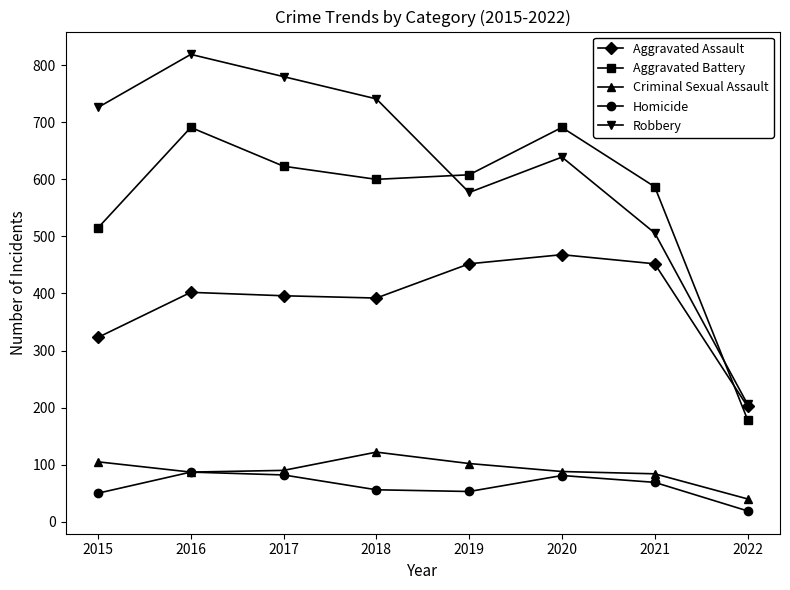

True or false: Aggravated Assault and Homicide cross at least once.

False